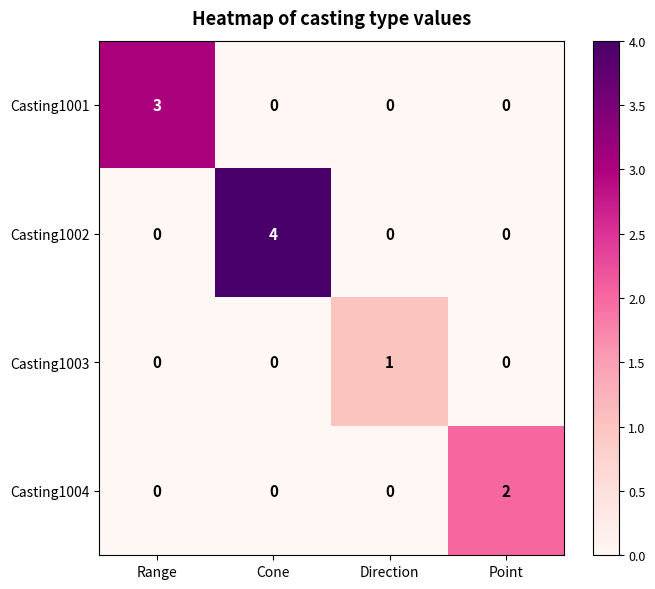

Between Range and Cone, which series saw the biggest shift?

Casting1002